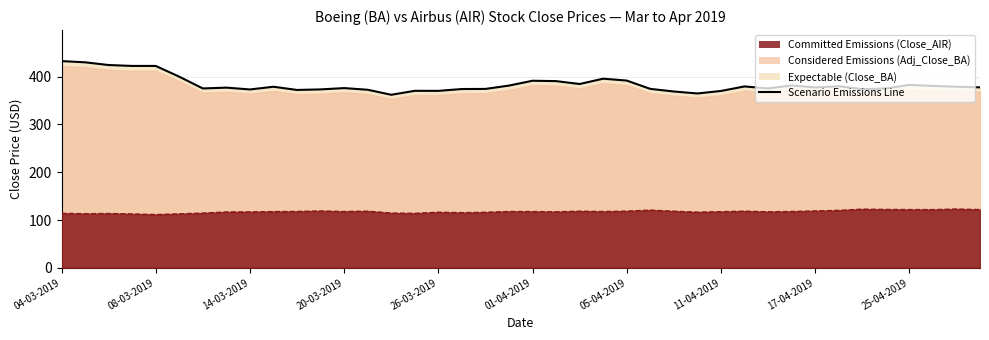

Between 21 and 28, which is larger?

21